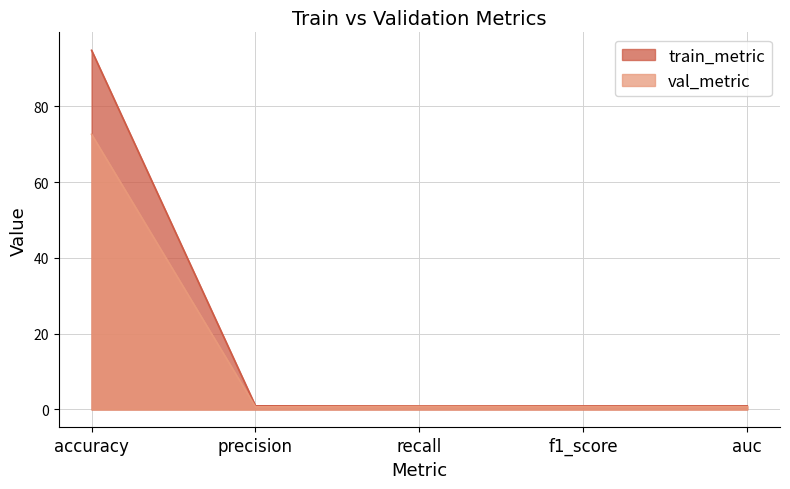

True or false: val_metric and train_metric cross at least once.

False